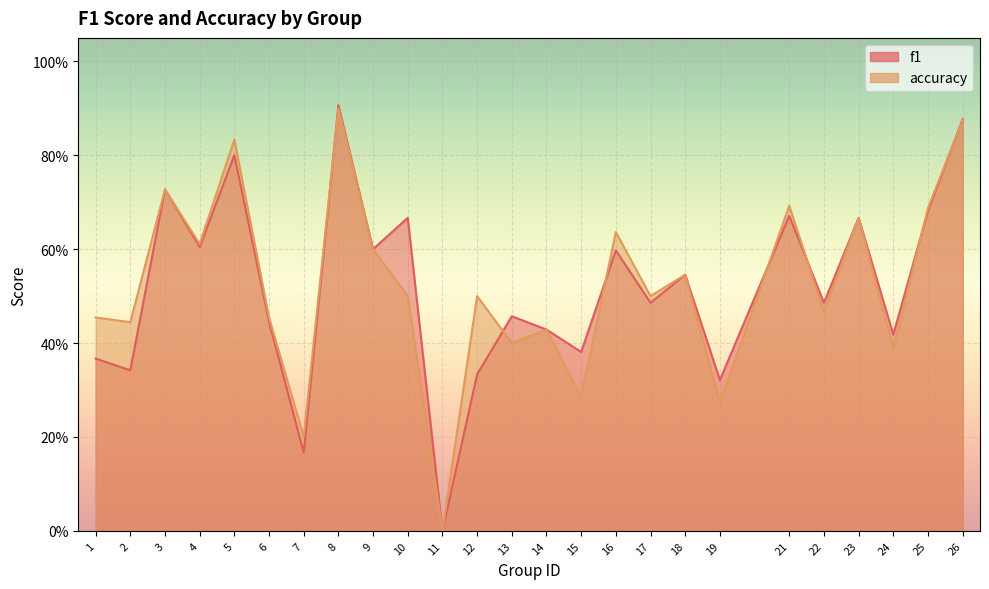

True or false: accuracy has a value of 0.6 at 9.

True